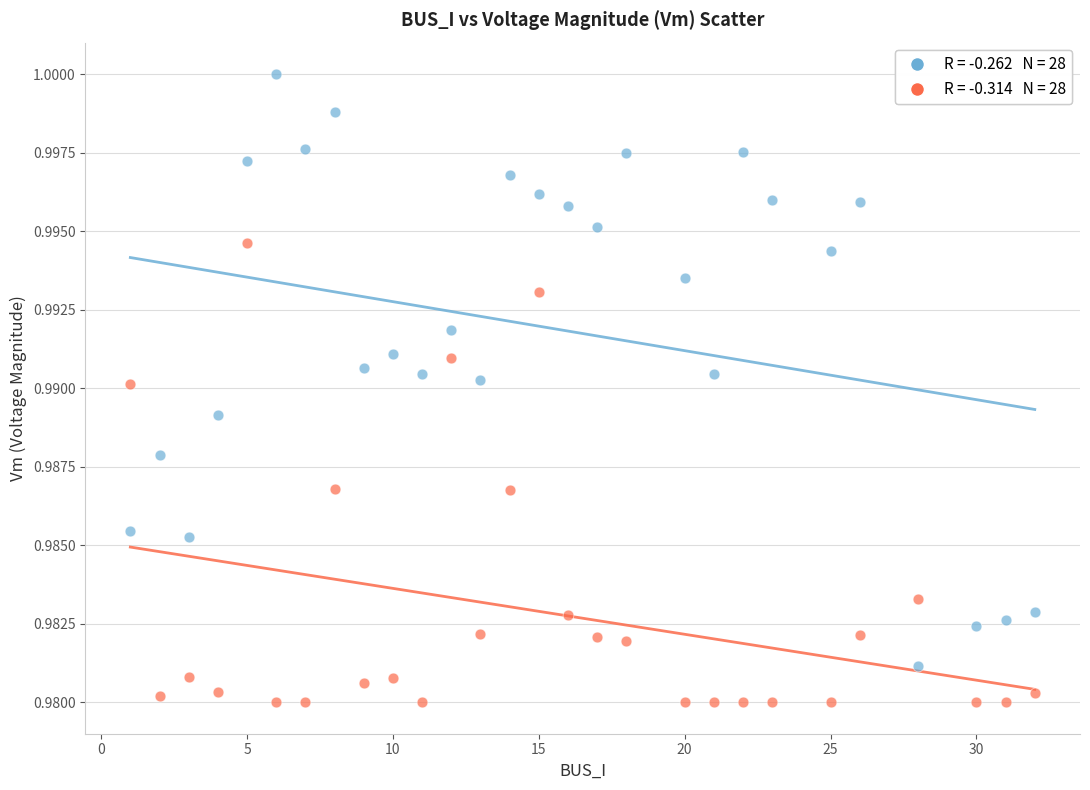

Across all data points, what is the range of X values (max minus min)?

31.0